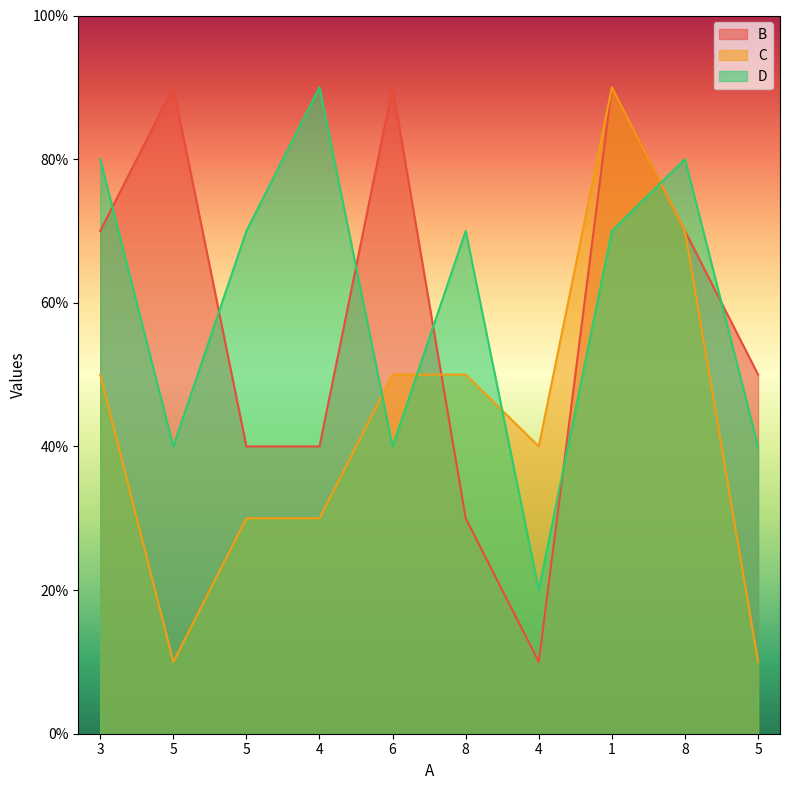

What is the total value across all series at 8?

15